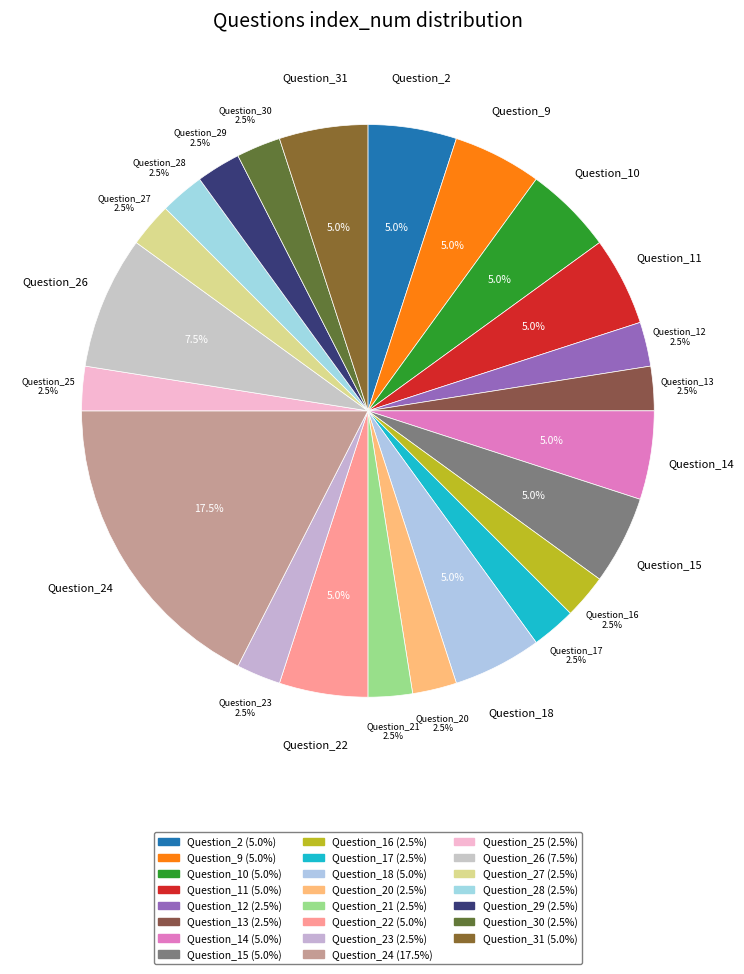

Does any single category account for the majority?

No